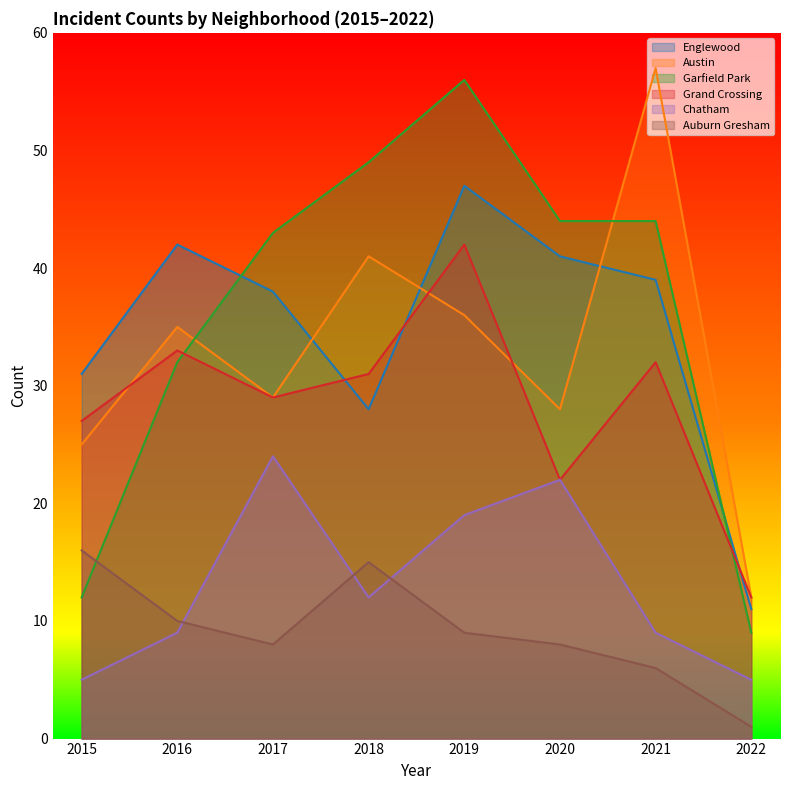

At which category is the sum across all series the highest?

2019